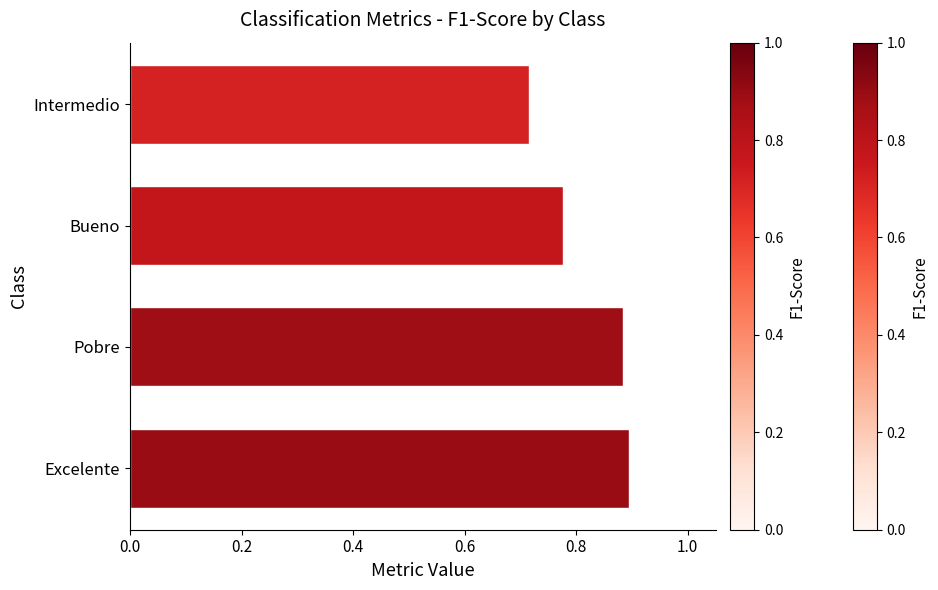

Count the values in the range 0 to 1.

4